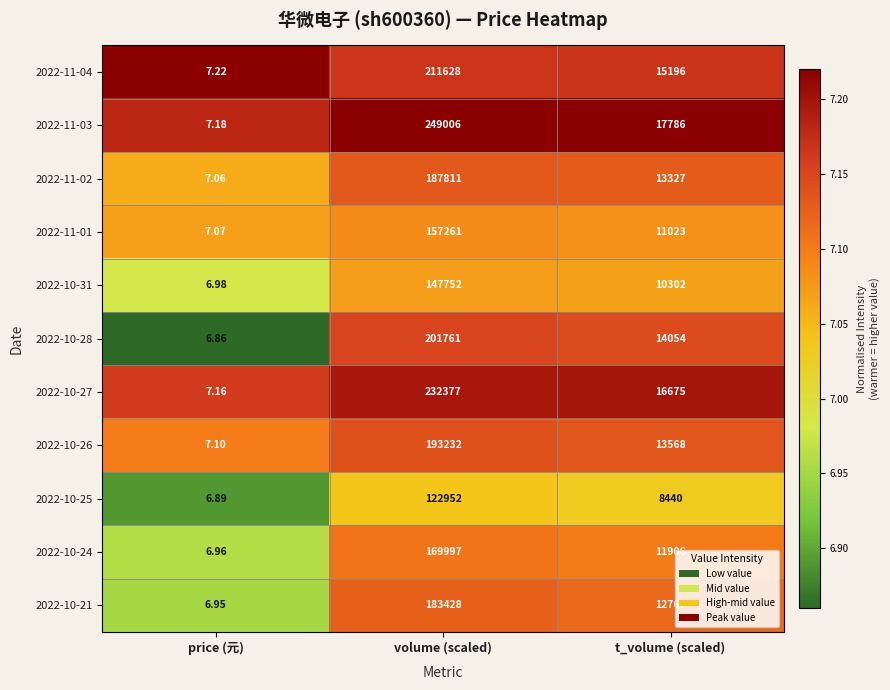

At which label does 2022-11-02 reach its peak?

volume (scaled)